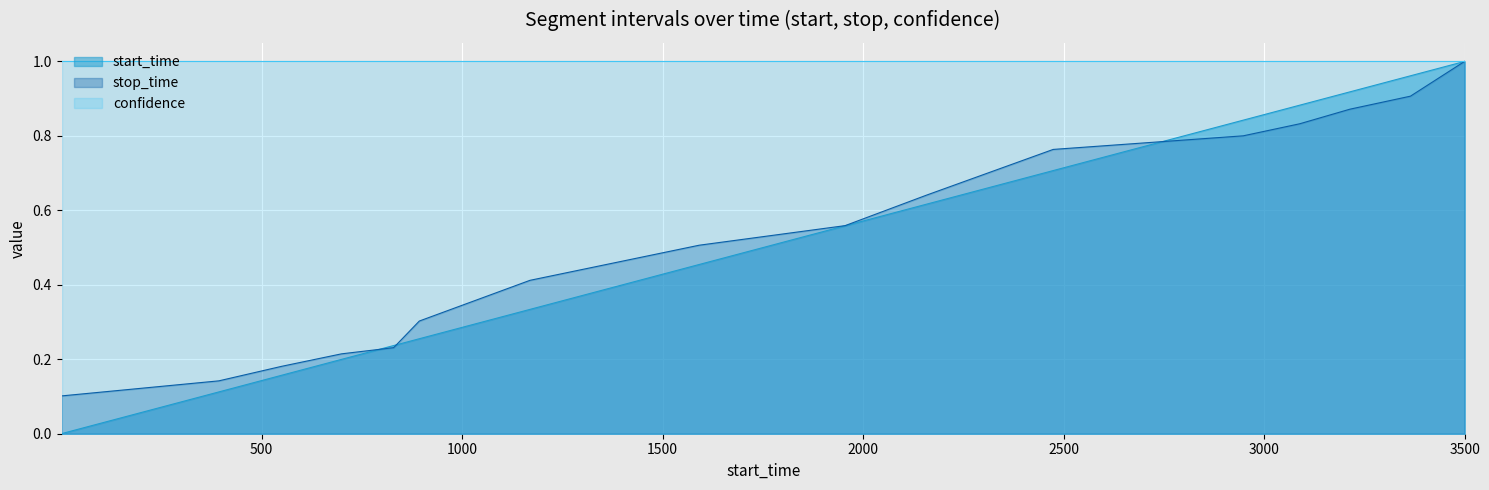

Which series has the largest total across all categories?

confidence